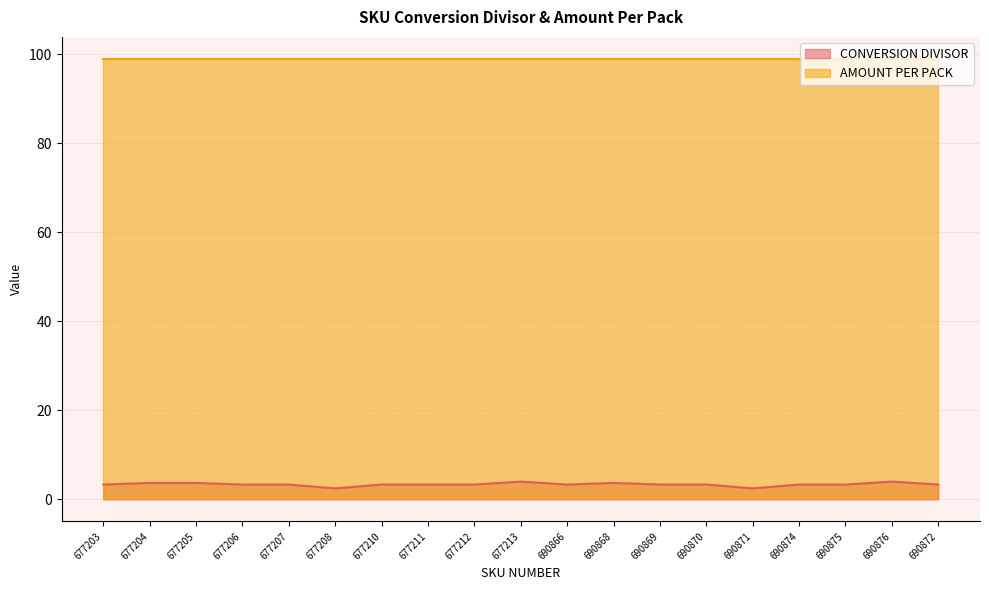

Which category has the highest value across all series?

677213